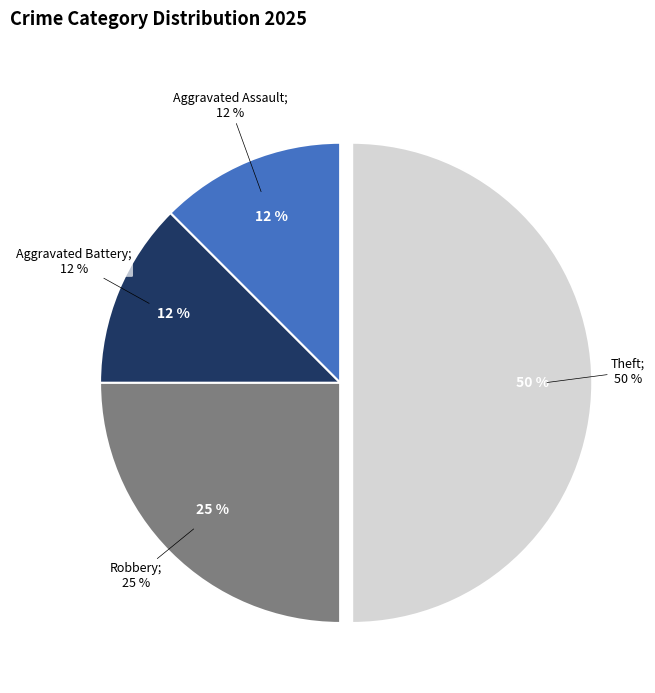

To the nearest percent, what percentage of the pie is Aggravated Battery?

12%